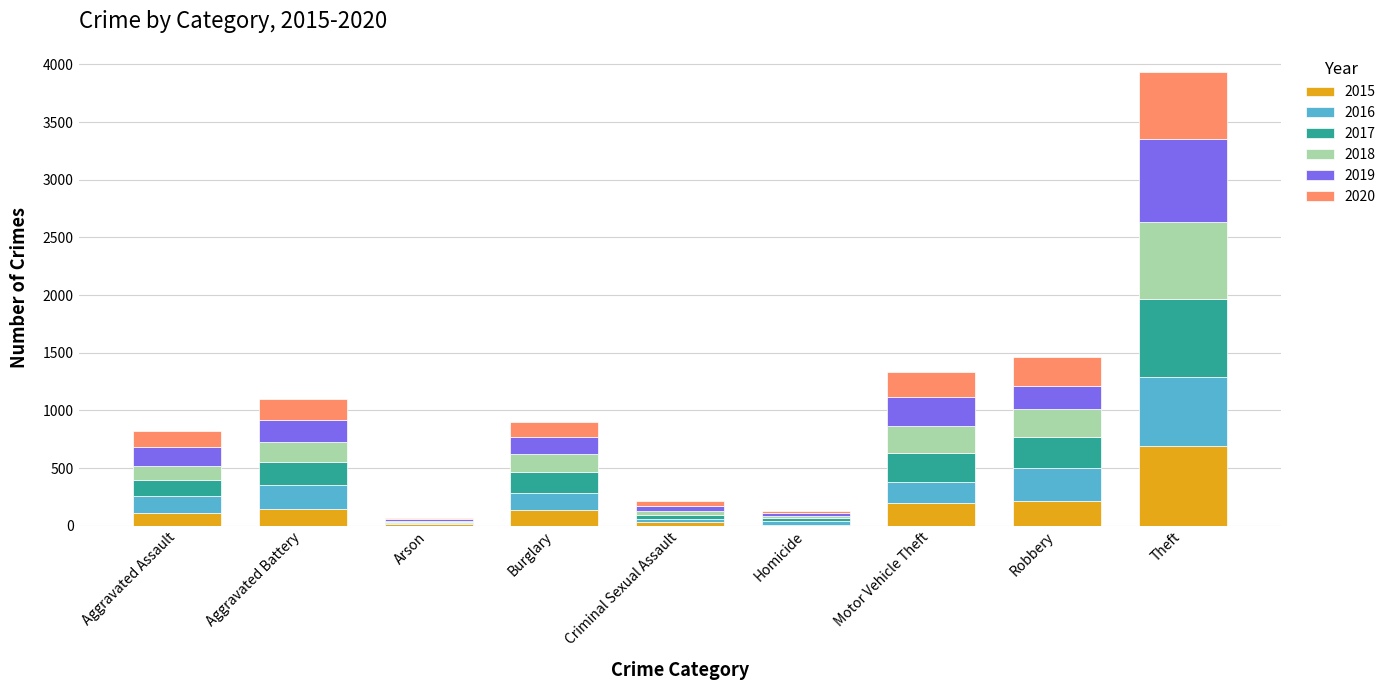

How many data points does each series have?

9